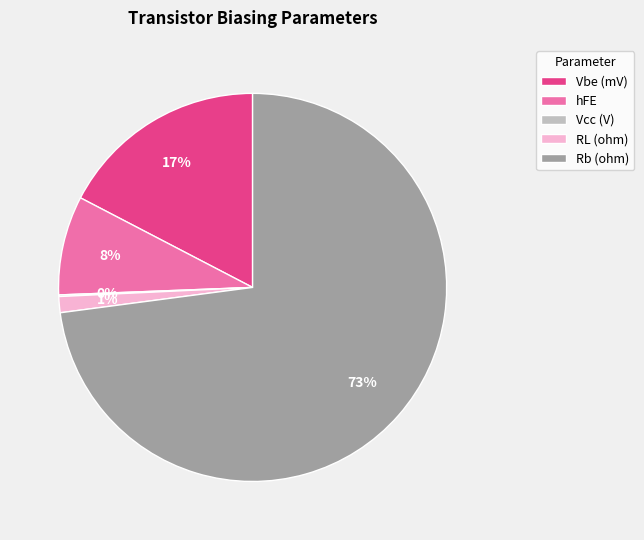

Approximately how many times larger is the value at hFE compared to Vbe (mV)?

0.5